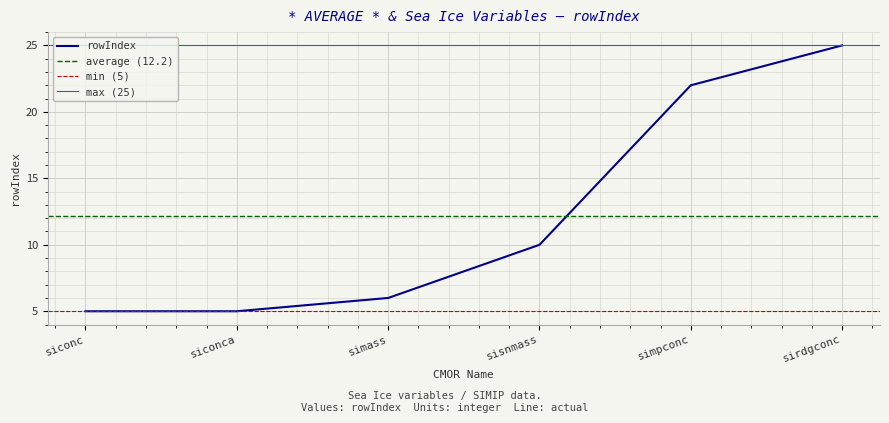

What is the greatest value displayed?

25